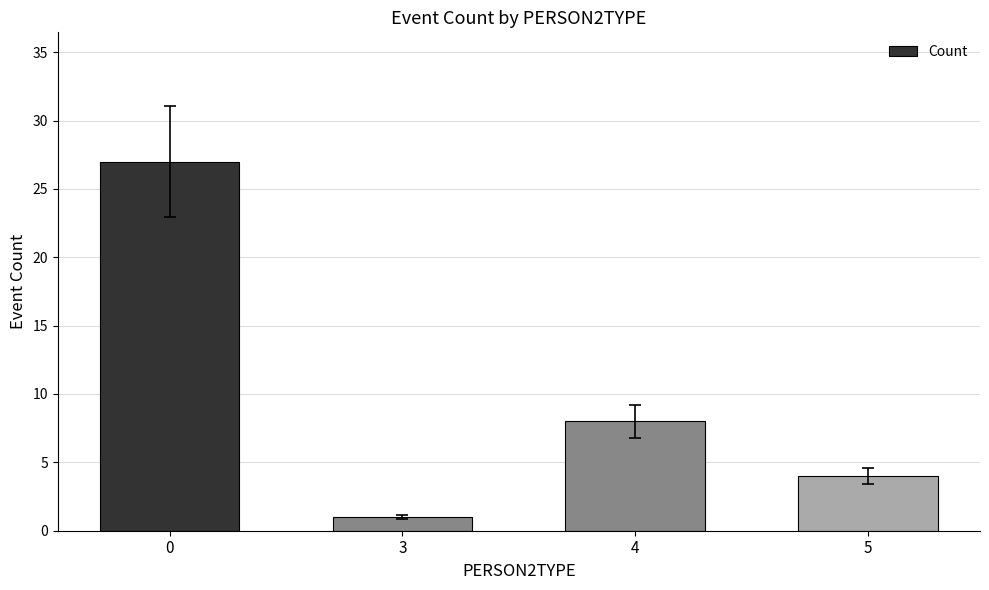

What is the sum of all values?

40